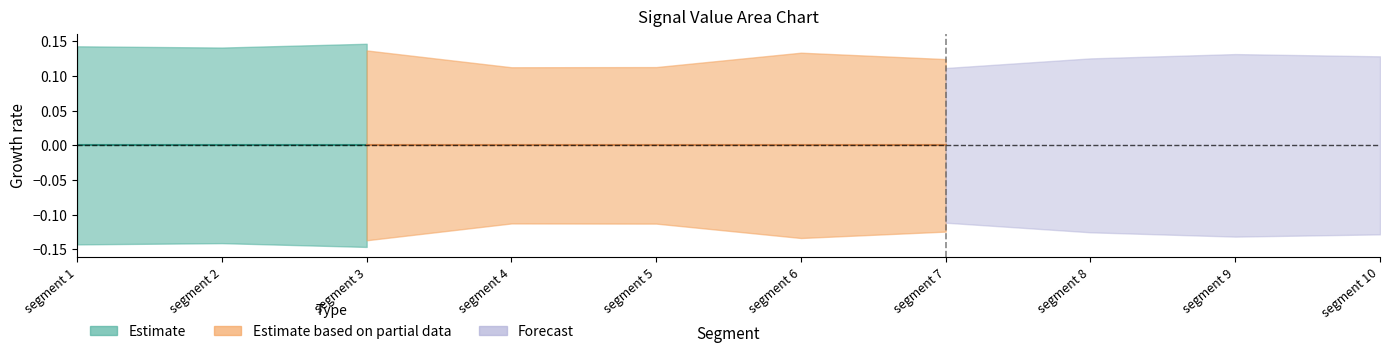

How many interior local valleys does the Signal_Value_50 series have?

3